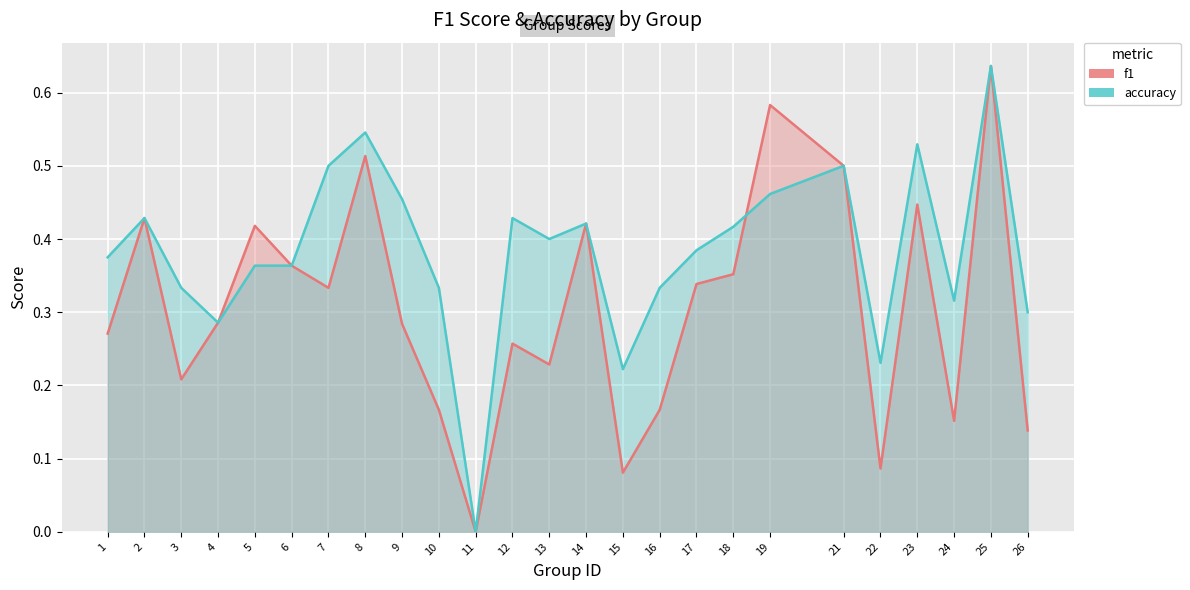

Read the accuracy value at 12.

0.4